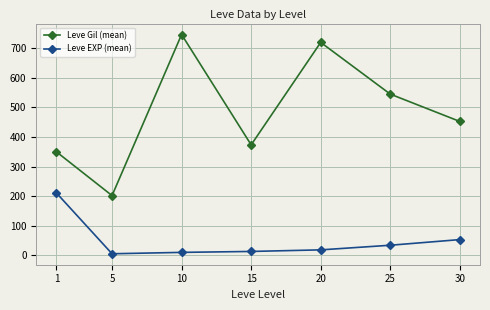

Is this an area chart (filled region under the line)?

No